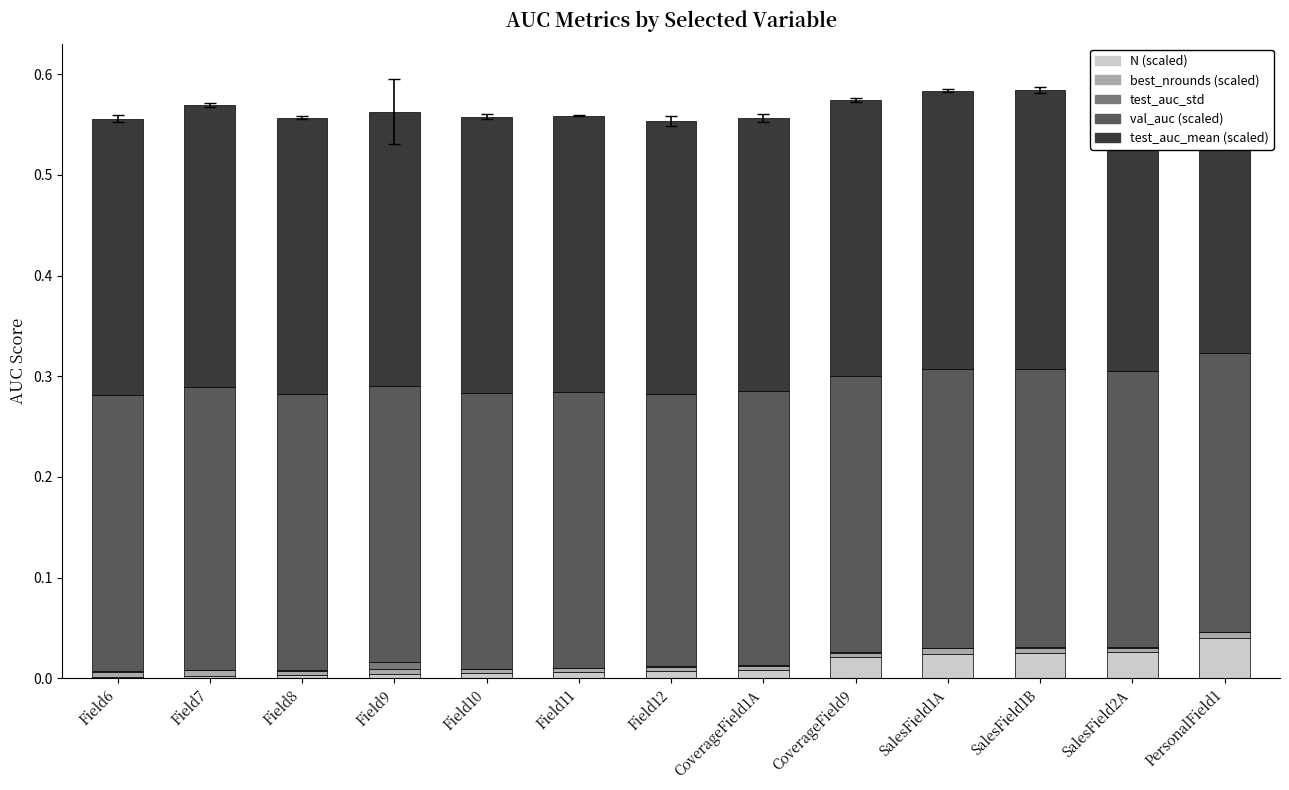

Are the bars horizontal?

No